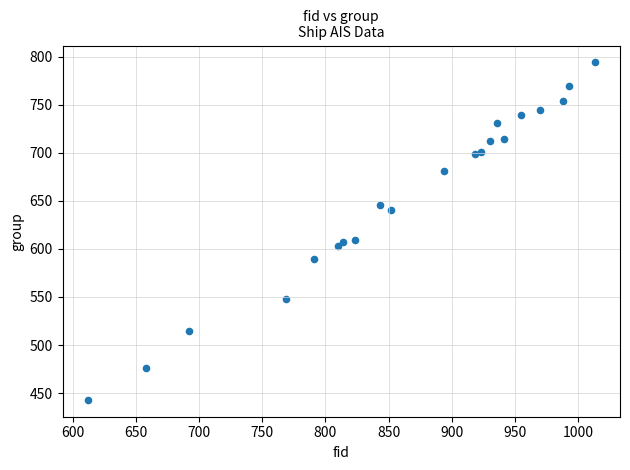

What is the range of X values (max minus min)?

401